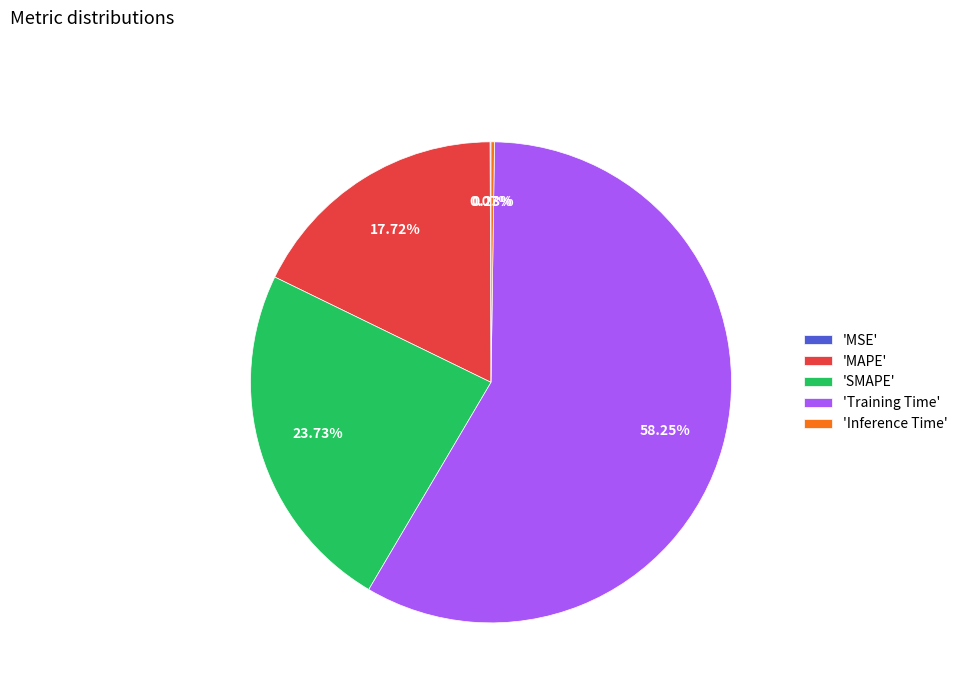

Is 'SMAPE' the majority of the pie?

No